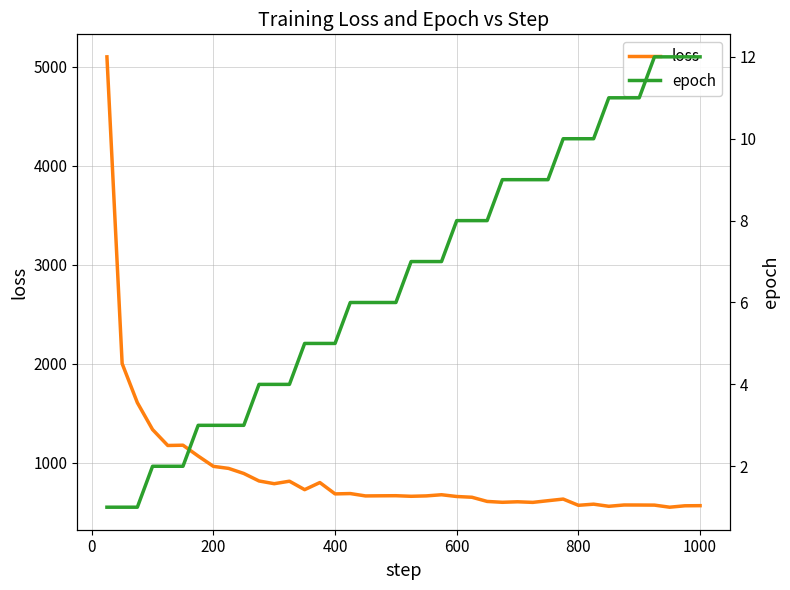

The loss series shows 656.6 at 600. True or false?

True